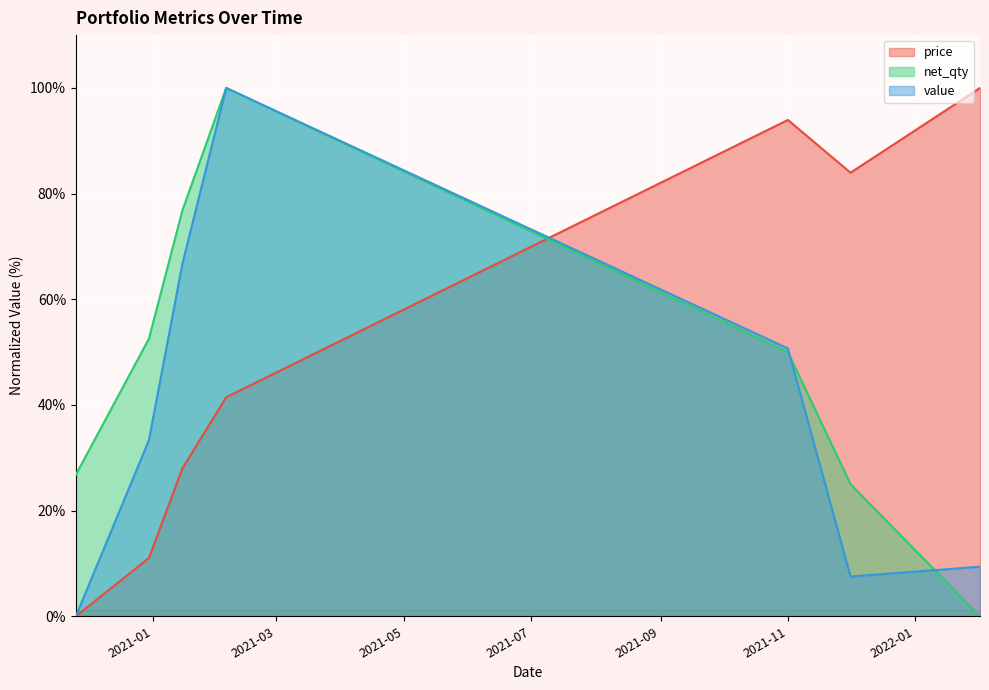

At which label is price closest to 50?

2021-02-05